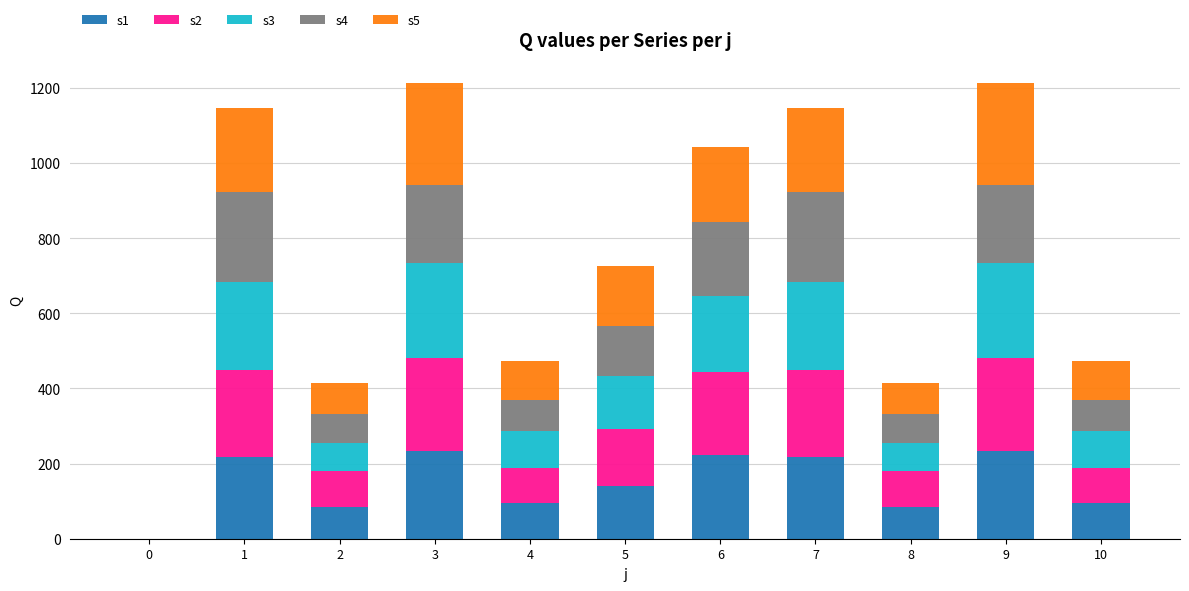

The value of s1 at 1 is 218. True or false?

True